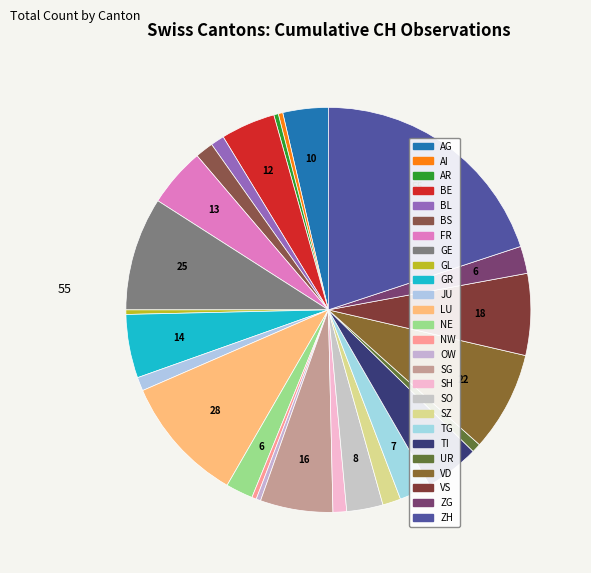

How many slices are in this pie chart?

26